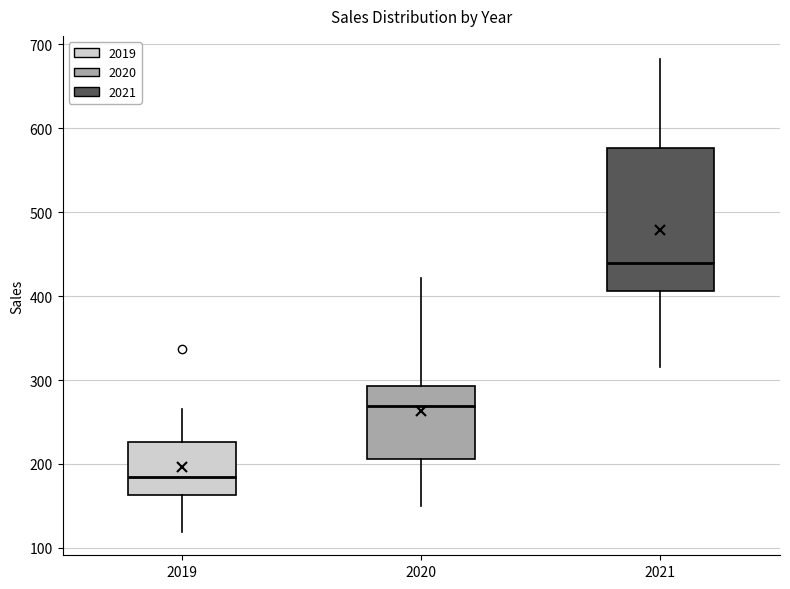

Where does the lower whisker of the box at x = 2021 end on the y-axis? The values are not printed on the chart, so give them approximately, as read against the axis.

320